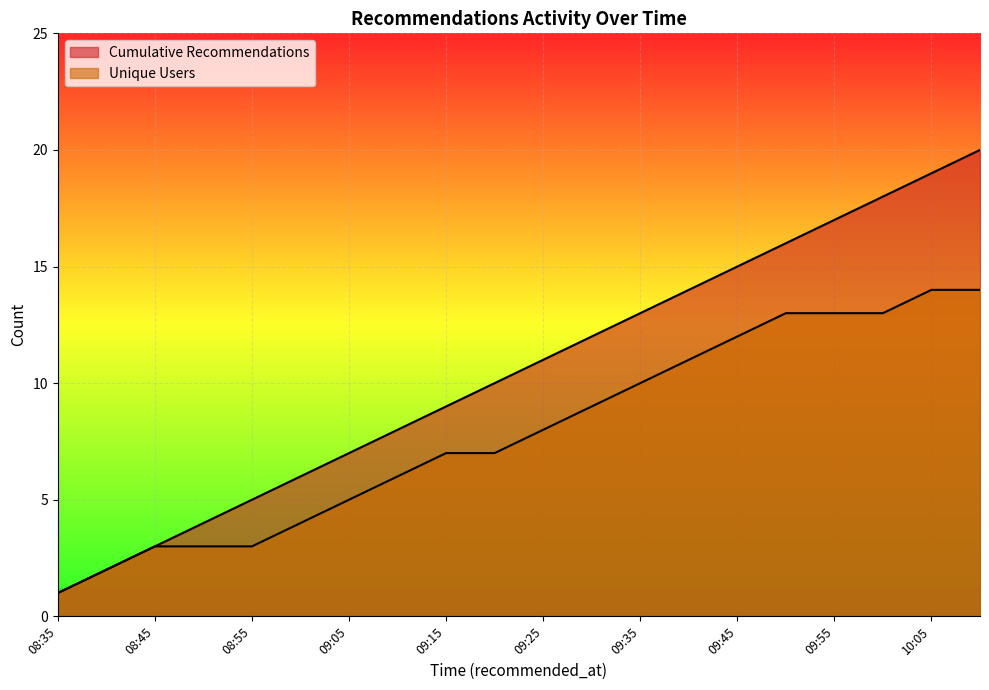

Reading left to right, extract all data points from this chart.

Cumulative Recommendations: 08:35=1	08:40=2	08:45=3	08:50=4	08:55=5	09:00=6	09:05=7	09:10=8	09:15=9	09:20=10	09:25=11	09:30=12	09:35=13	09:40=14	09:45=15	09:50=16	09:55=17	10:00=18	10:05=19	10:10=20
Unique Users: 08:35=1	08:40=2	08:45=3	08:50=3	08:55=3	09:00=4	09:05=5	09:10=6	09:15=7	09:20=7	09:25=8	09:30=9	09:35=10	09:40=11	09:45=12	09:50=13	09:55=13	10:00=13	10:05=14	10:10=14